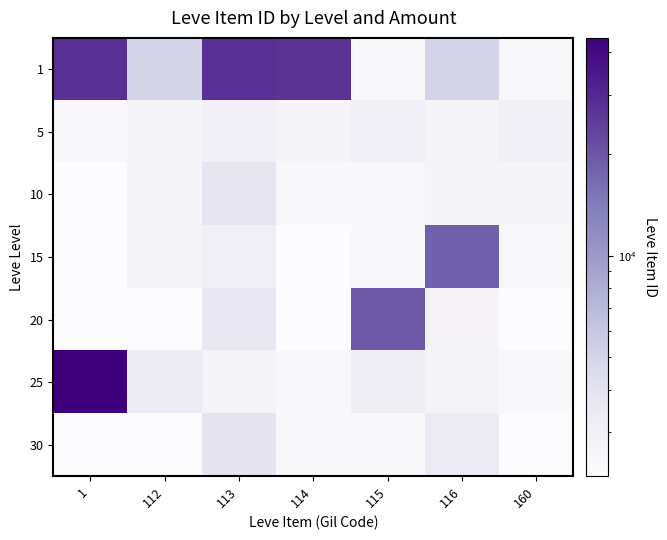

Reading left to right, list all the values displayed in this chart.

1: 1=27713	112=5091	113=27713	114=27125	115=2494	116=5071	160=2494
5: 1=2494	112=2680	113=3011	114=2656	115=3011	116=2662	160=3011
10: 1=2226	112=2673	113=3767	114=2496	115=2495	116=2656	160=2673
15: 1=2236	112=2680	113=3045	114=2236	115=2497	116=18363	160=2497
20: 1=2241	112=2239	113=3557	114=2241	115=19534	116=2712	160=2239
25: 1=44147	112=3352	113=2753	114=2473	115=3096	116=2753	160=2473
30: 1=2260	112=2257	113=3833	114=2501	115=2501	116=3352	160=2260